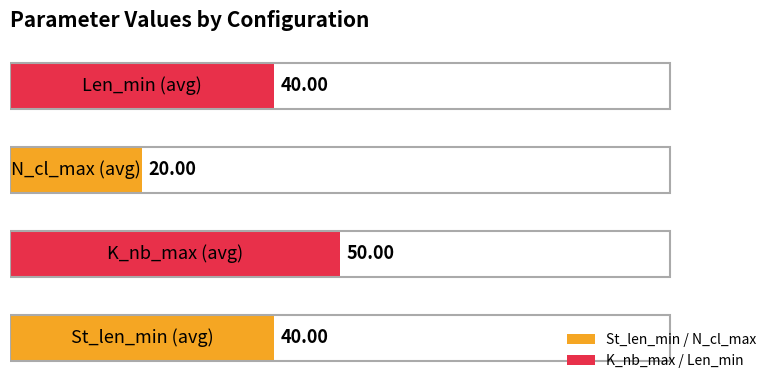

What is the average value?

38